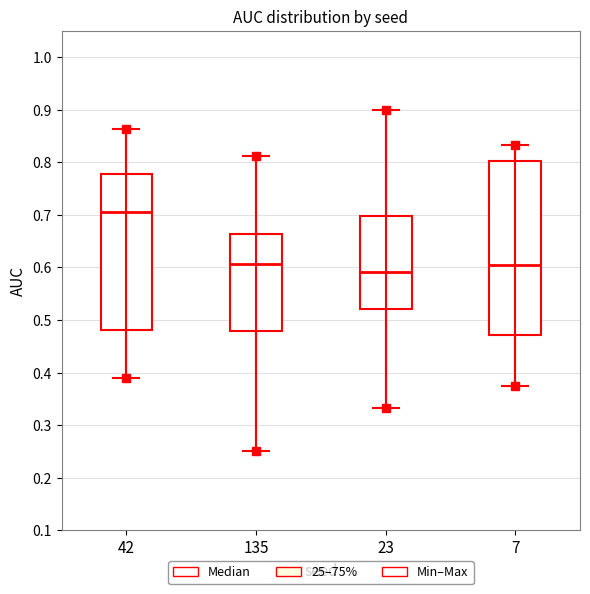

Comparing the boxes themselves (not the whiskers), which one is the tallest?

7